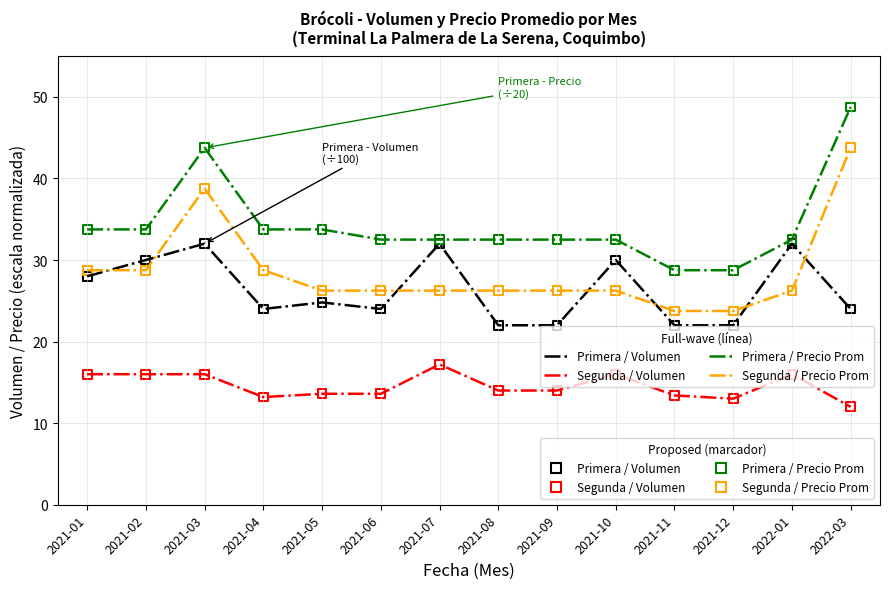

What is the total value across all series at 2021-08?

94.8